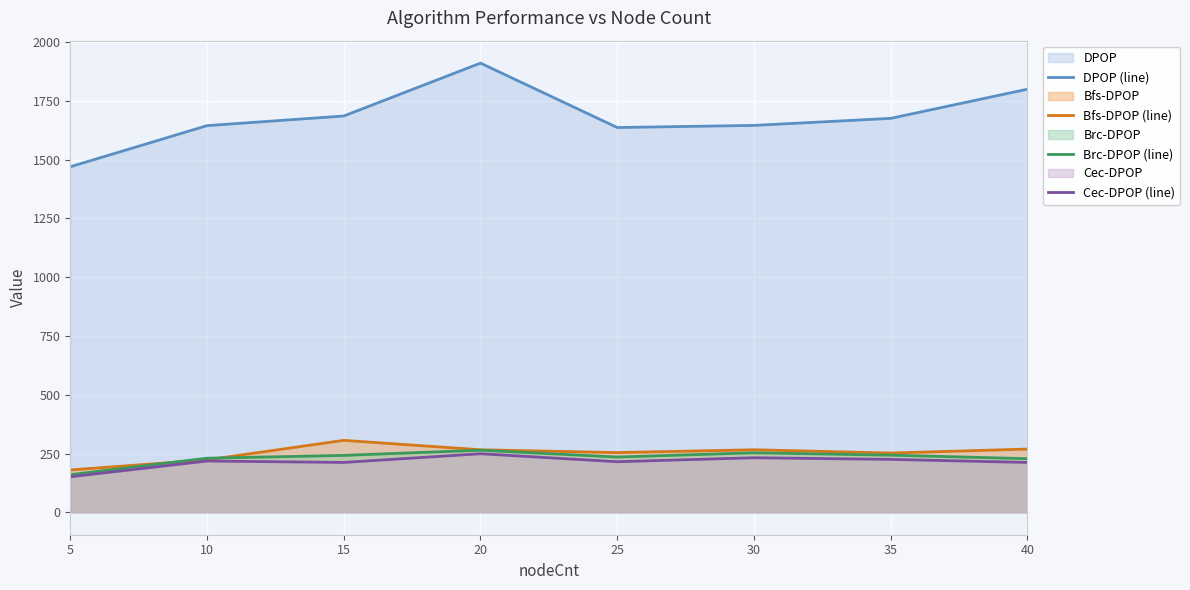

Is the value of Cec-DPOP (line) at 20 greater than the value of Brc-DPOP (line) at 10?

Yes